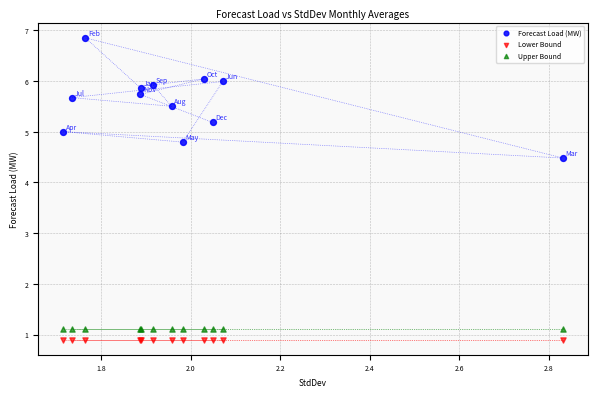

Which series contains the highest Y value?

Forecast Load (MW)